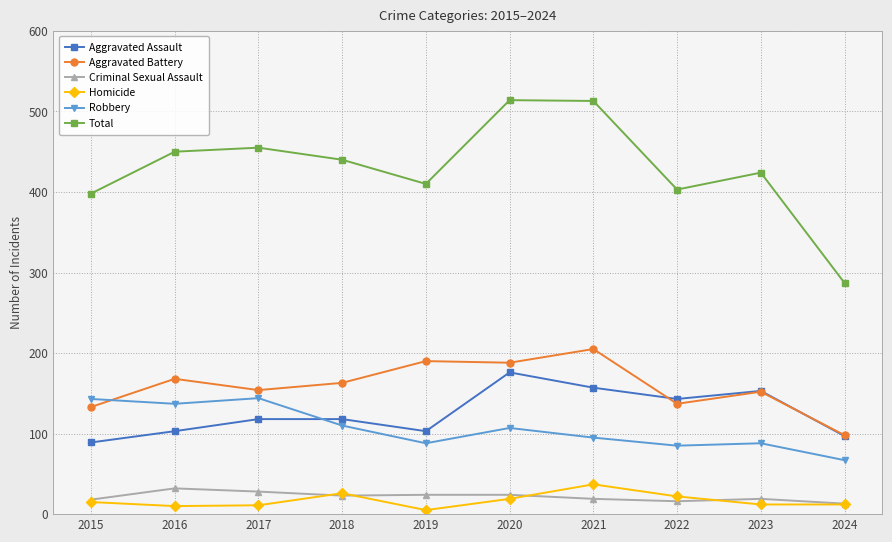

Is it true that Homicide equals 26 at 2018?

True